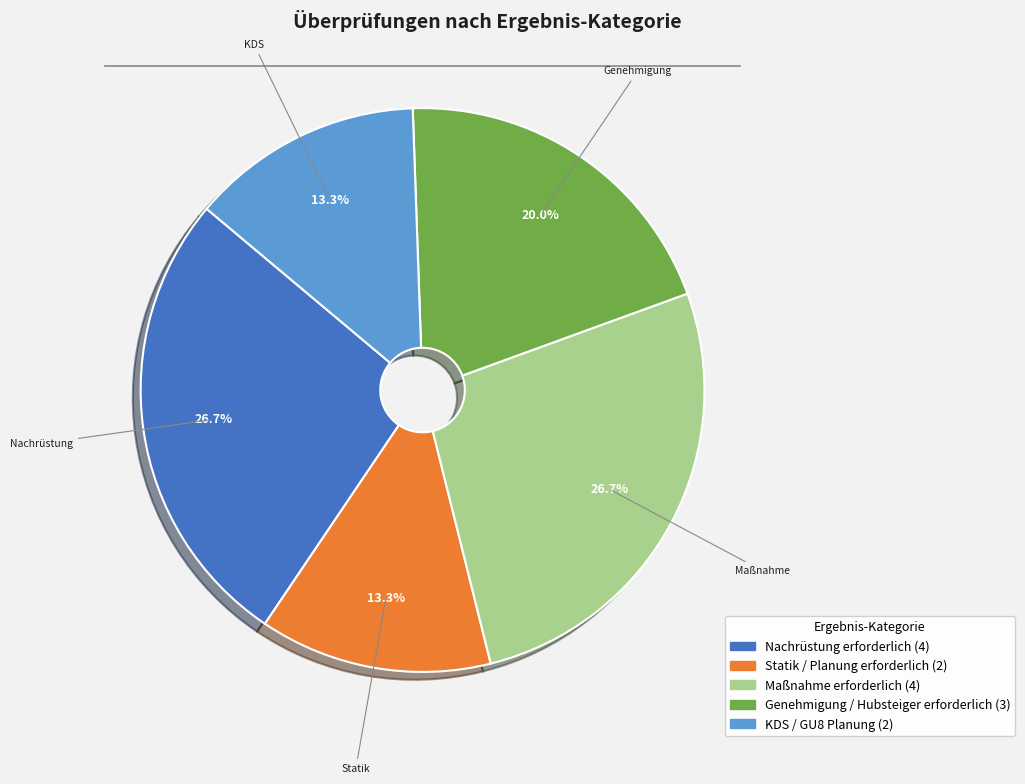

To the nearest percent, what portion does Nachrüstung erforderlich represent?

27%